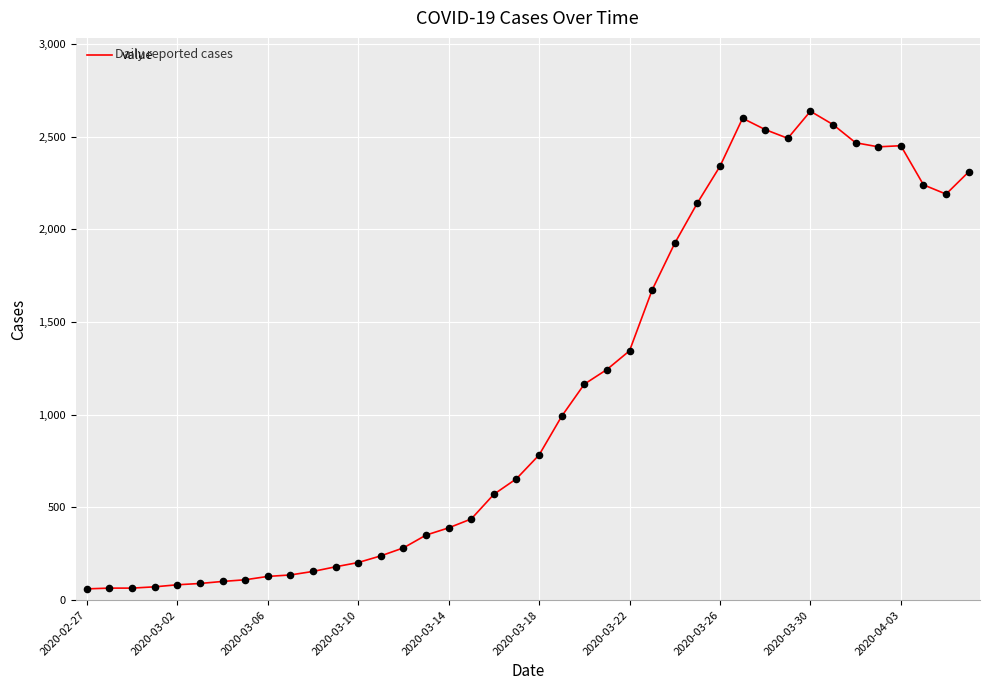

What is the smallest value displayed?

61